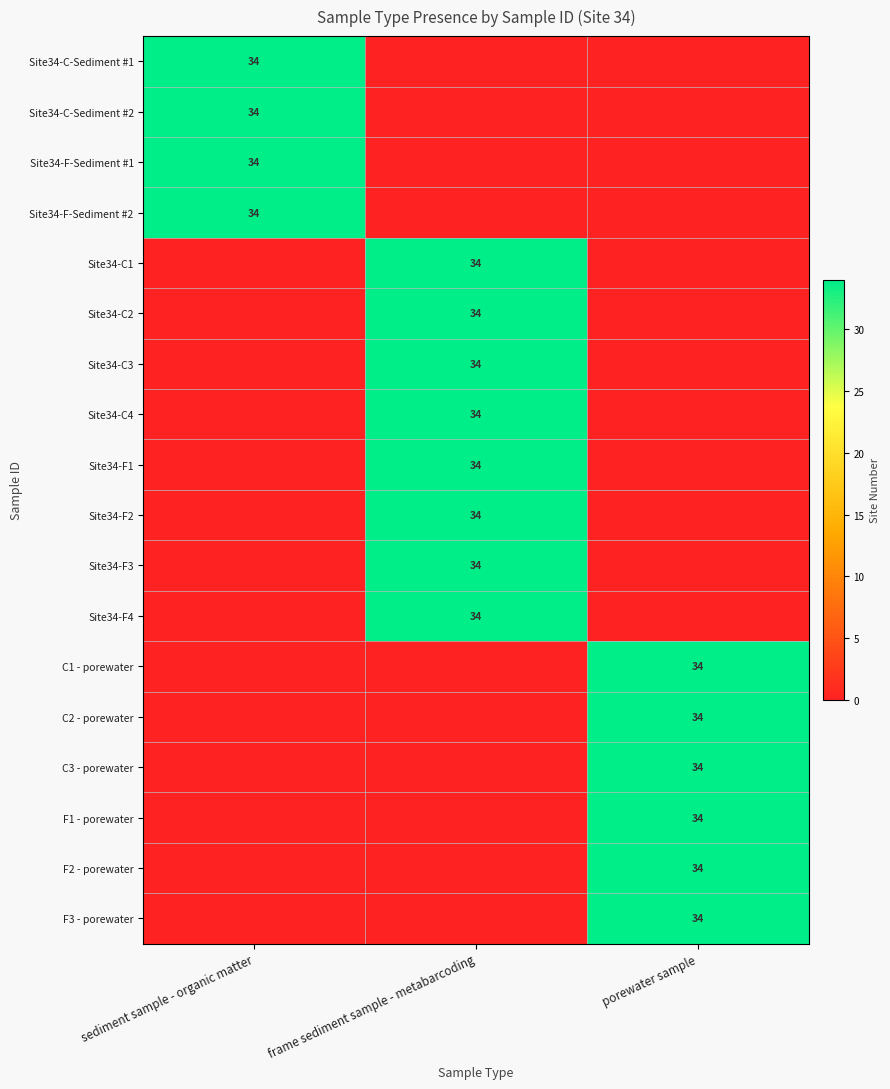

At how many categories does at least one series exceed 27?

3